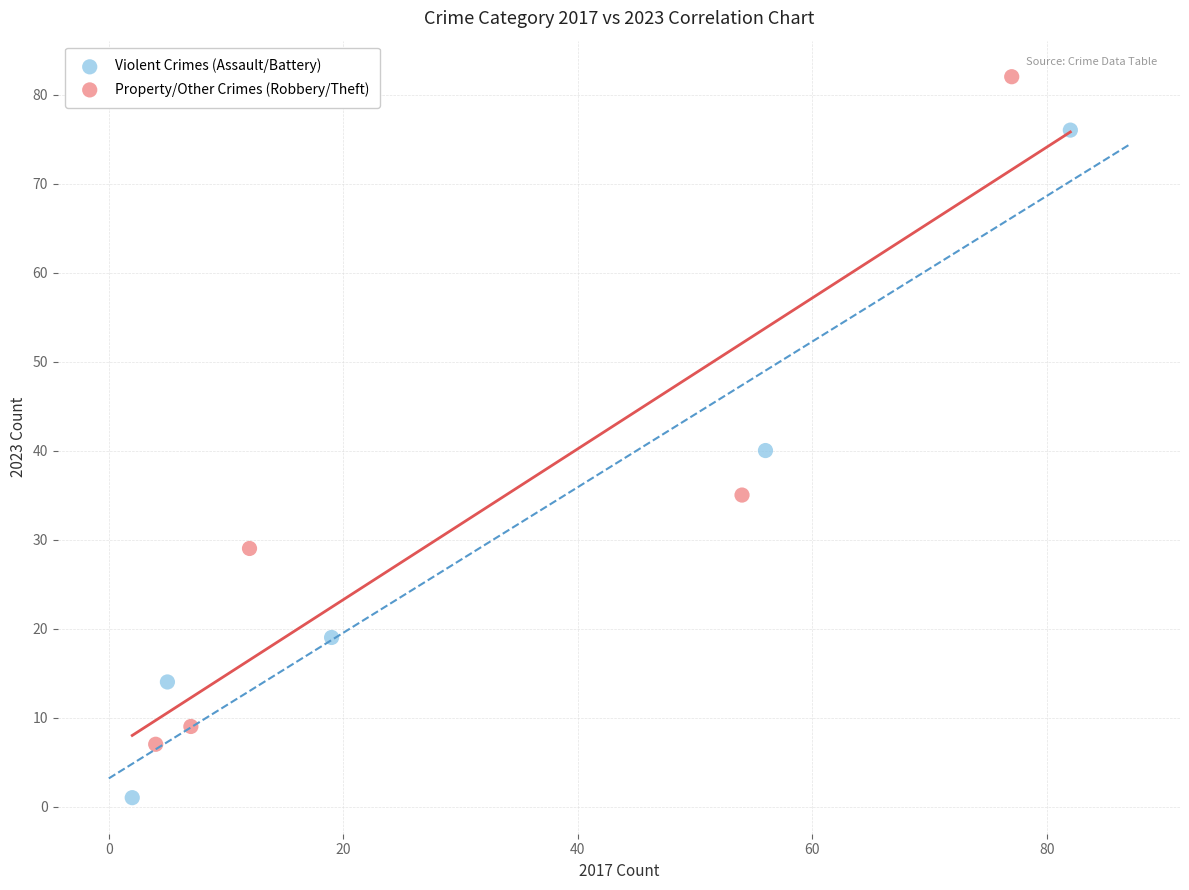

Which series contains the highest Y value?

Property/Other Crimes (Robbery/Theft)